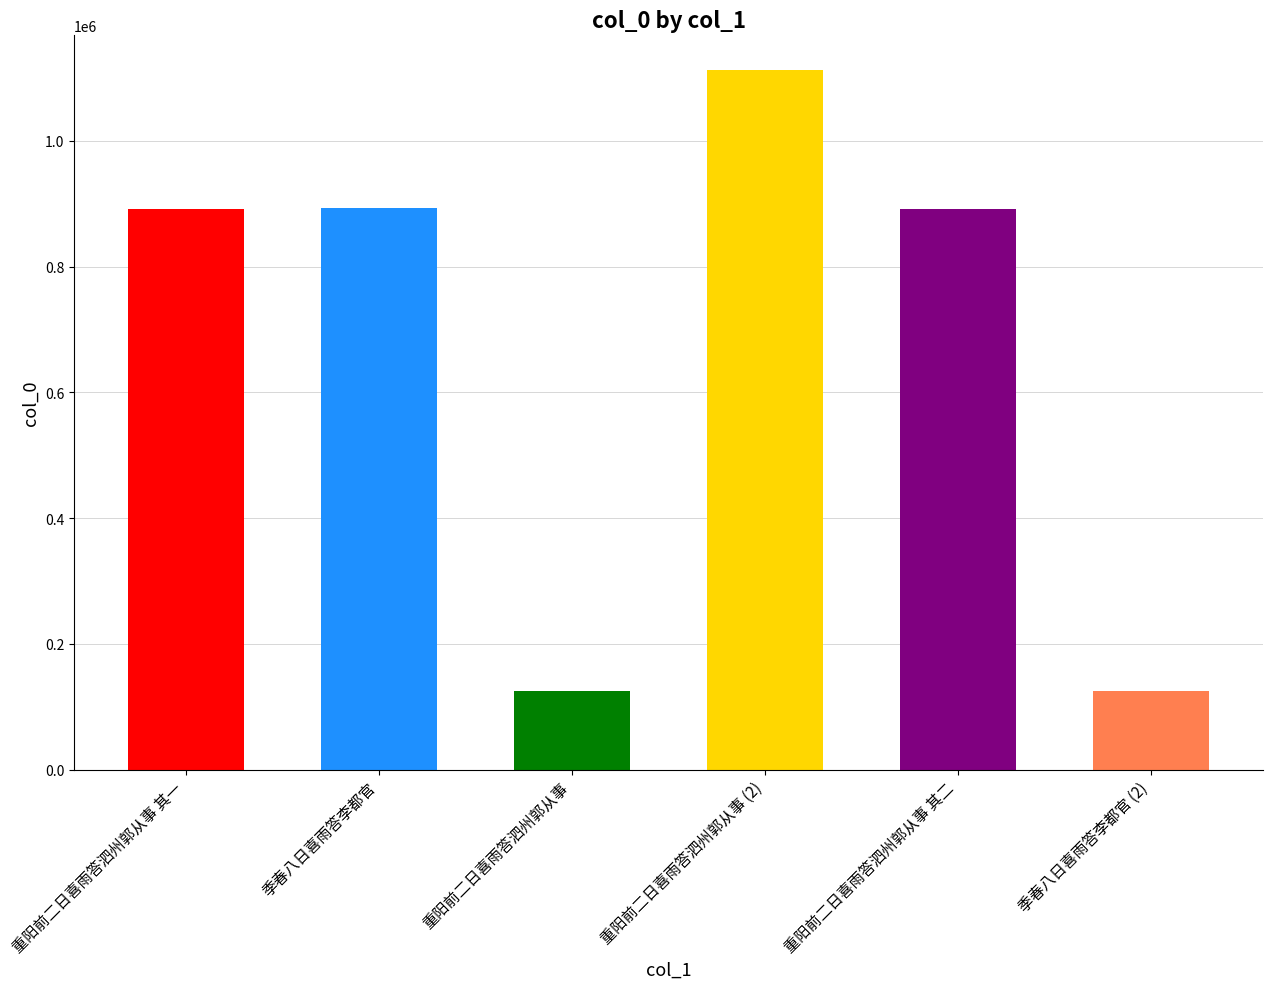

The value at 重阳前二日喜雨答泗州郭从事 (2) is 1112208. True or false?

True